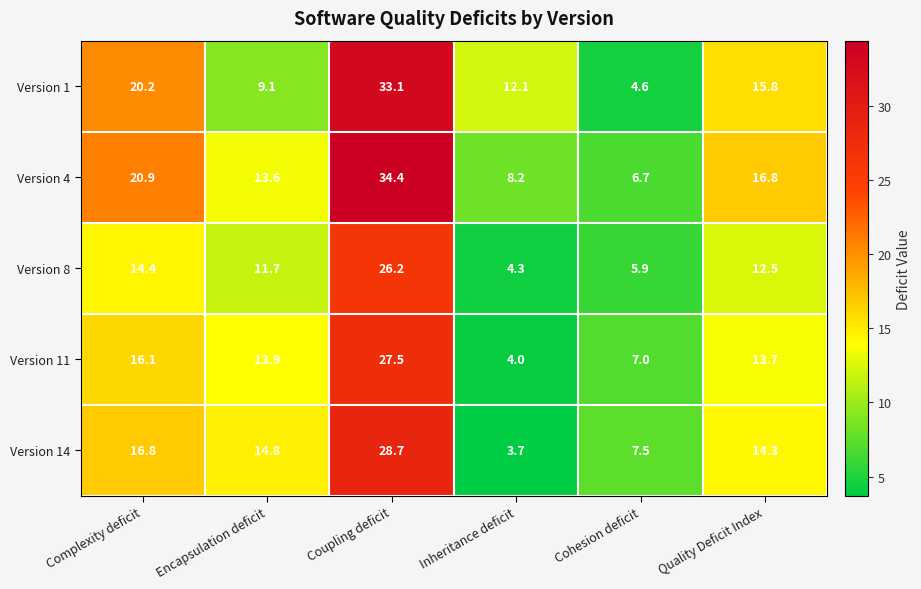

Rank the series at Coupling deficit from lowest to highest value.

Version 8, Version 11, Version 14, Version 1, Version 4